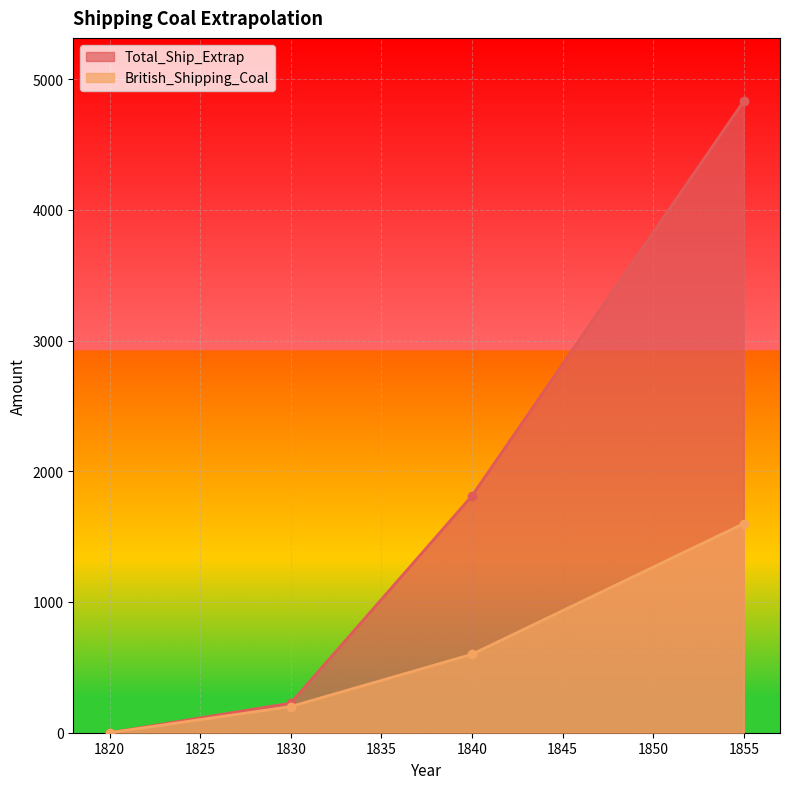

The Total_Ship_Extrap series shows 0.0 at 1820. True or false?

True